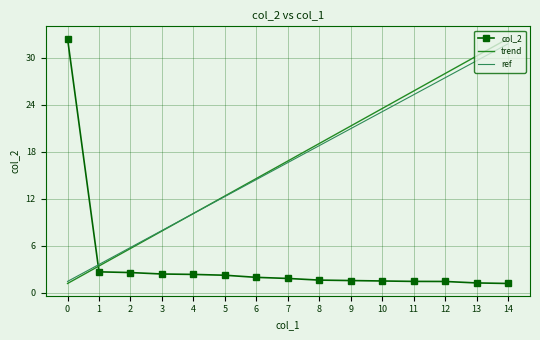

True or false: ref has more than 2 interior local peaks.

False